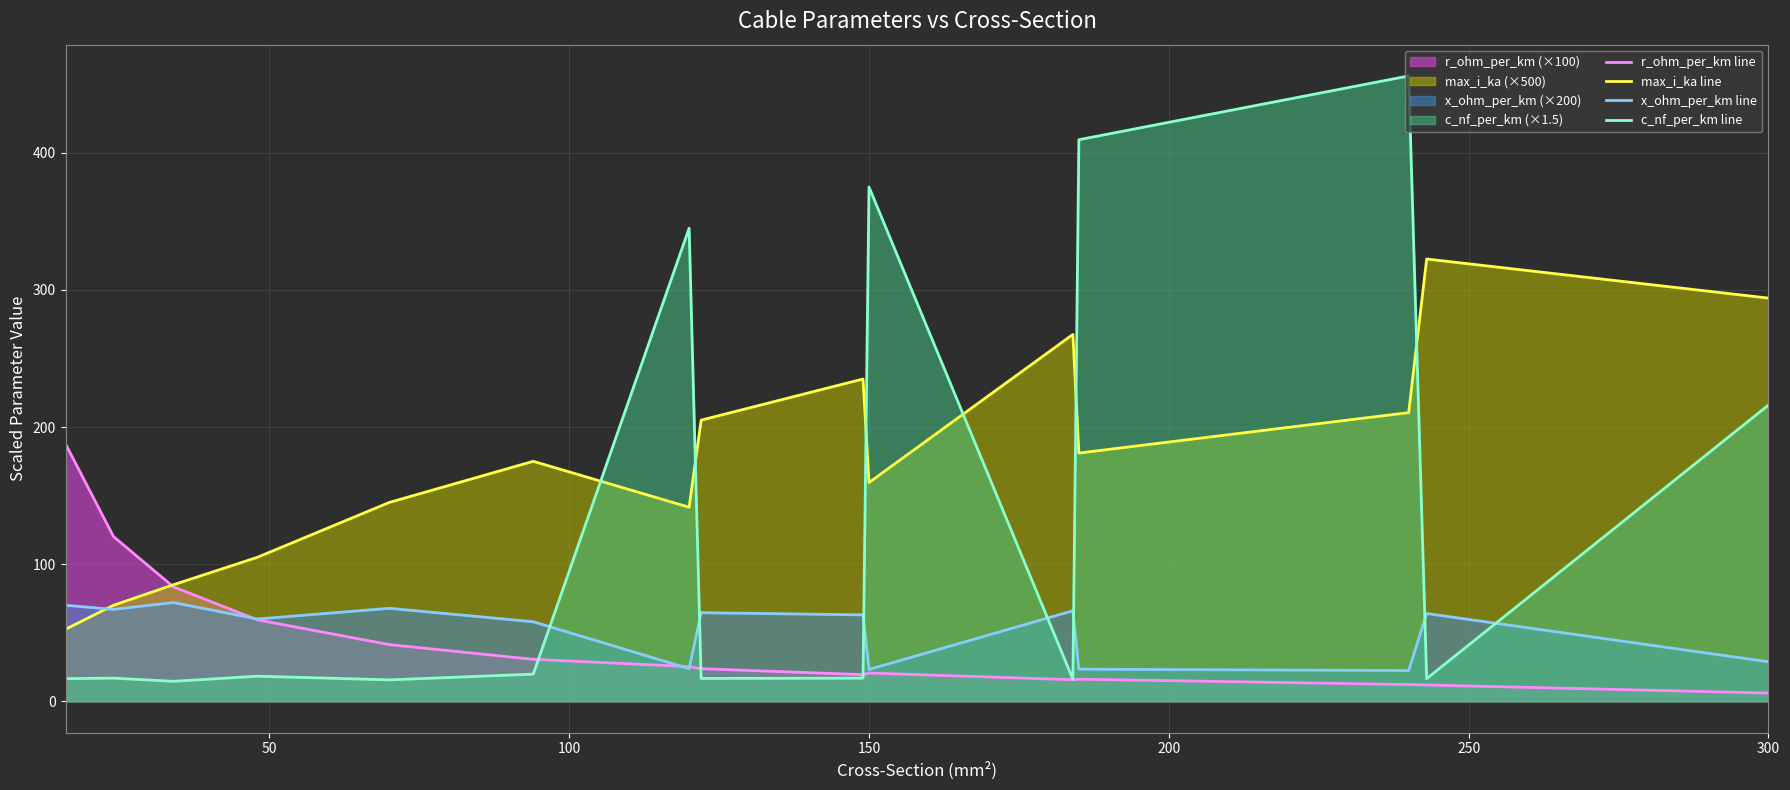

Which series has the largest total across all categories?

max_i_ka line